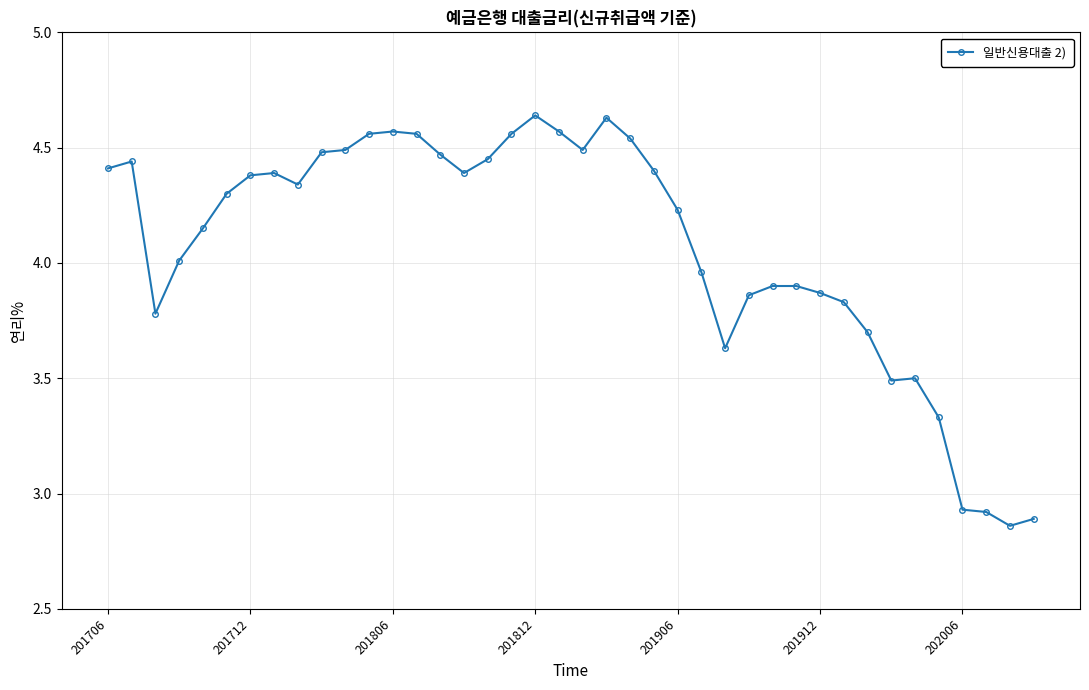

What is the difference between the second highest and minimum values?

1.8